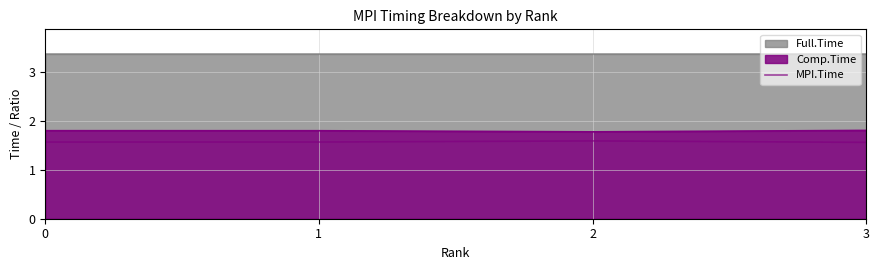

True or false: the data has more than 1 interior local peaks.

False